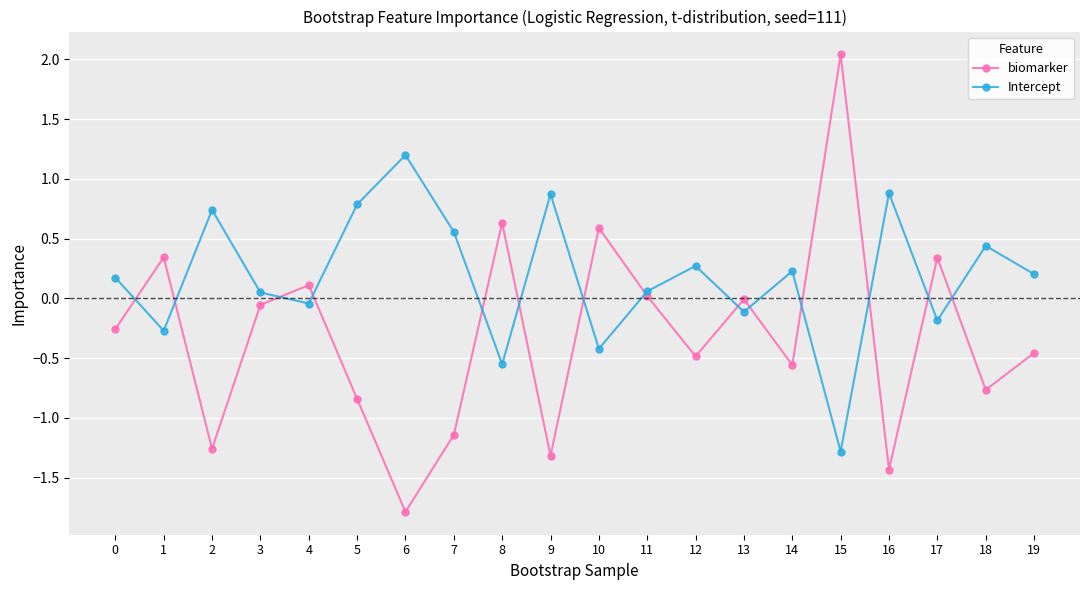

How many lines are shown in the chart?

2